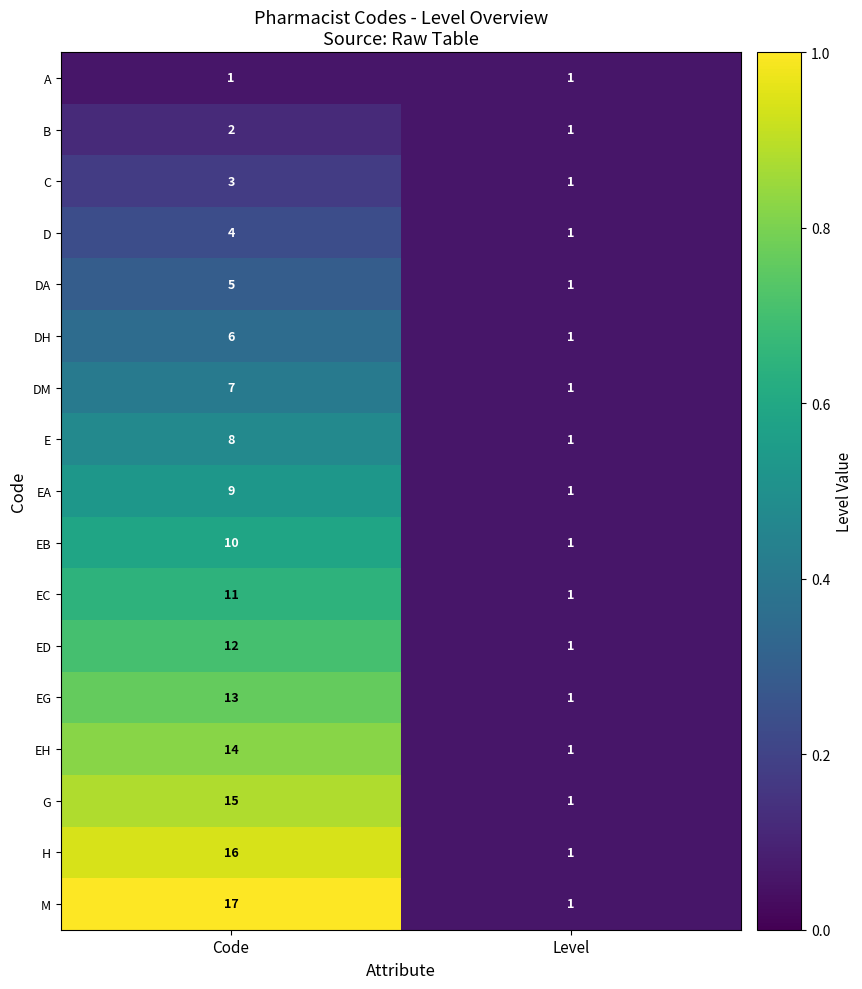

Which series has the largest range (max minus min)?

M